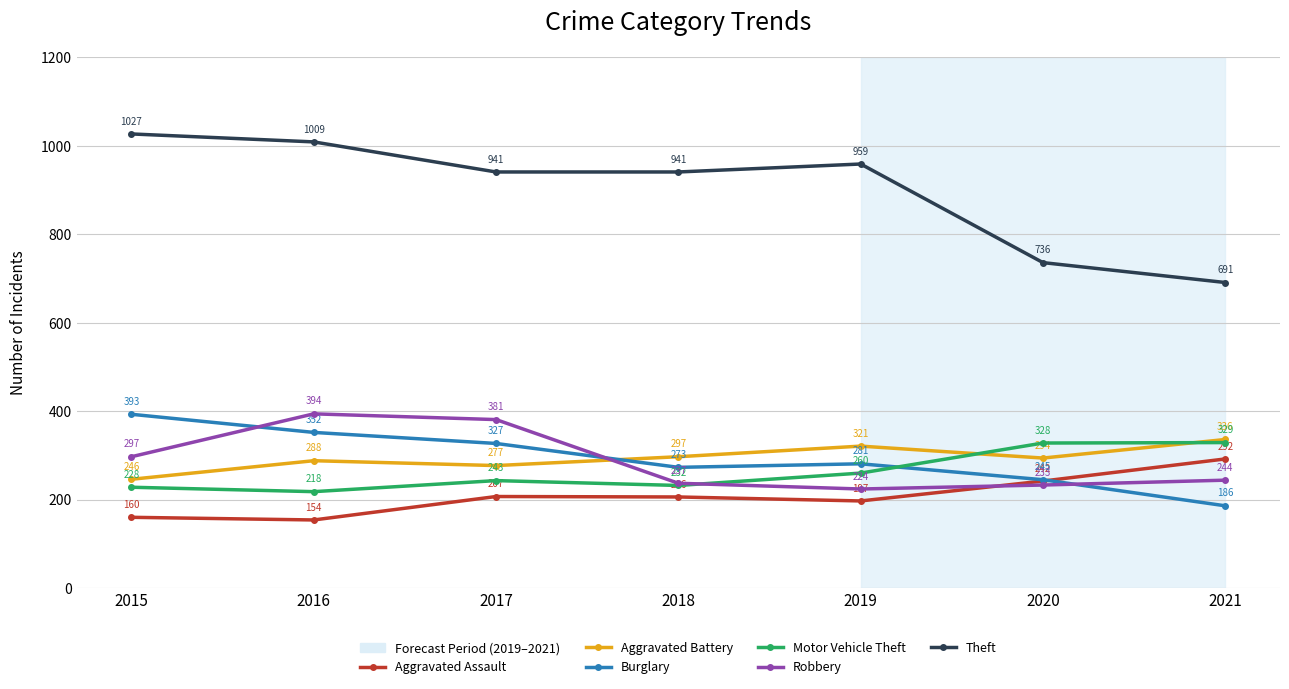

What is the sum of all Theft values?

6304